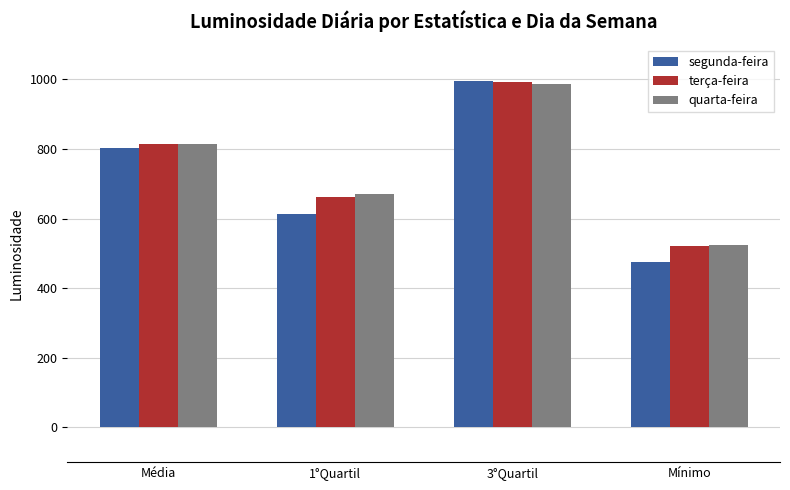

Is the value of terça-feira at 3°Quartil greater than the value of quarta-feira at Mínimo?

Yes